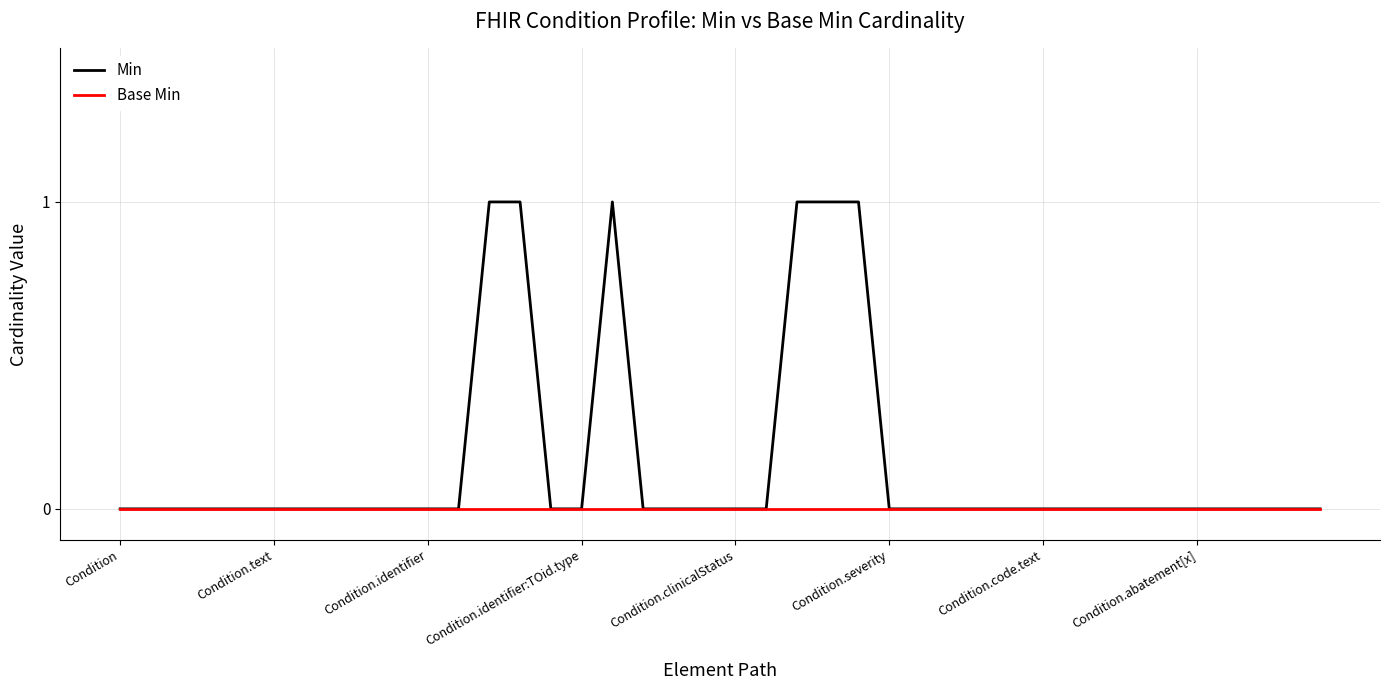

Which series has the largest total across all categories?

Min